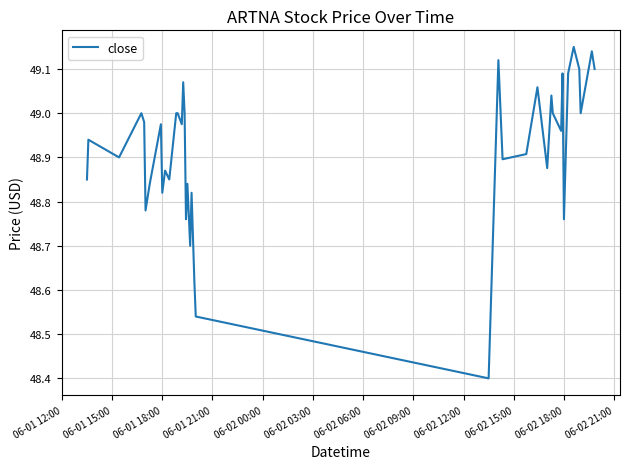

Does the chart display data point markers on the line(s)?

No